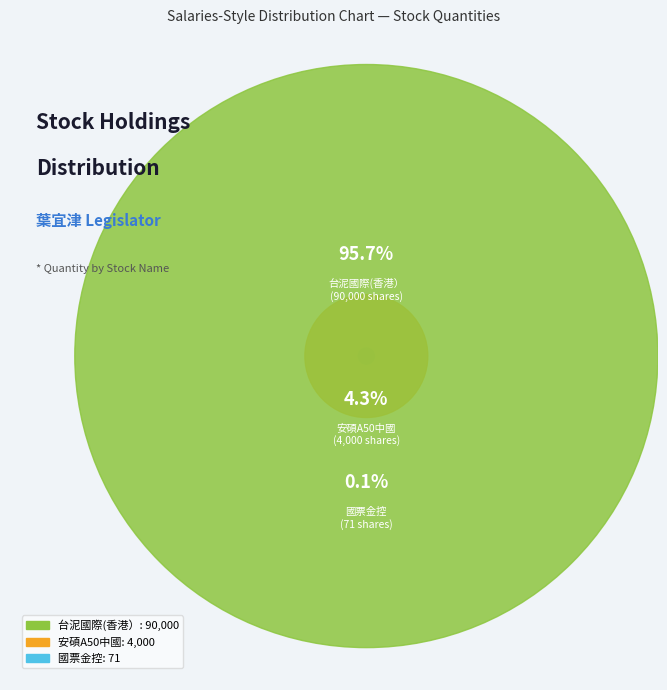

How many slices are in this pie chart?

3